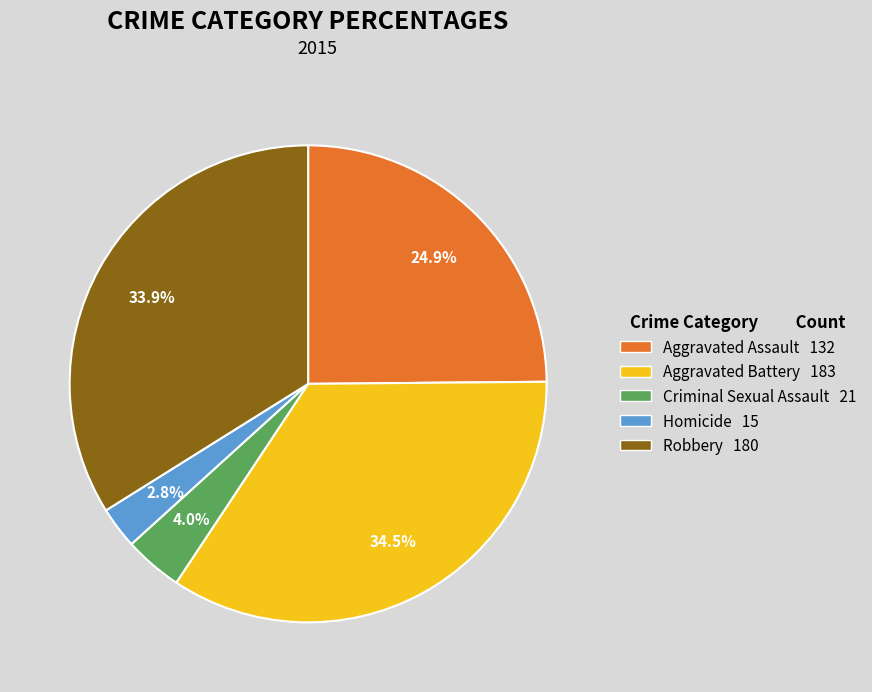

Combined, what portion of the pie is Homicide and Aggravated Assault?

27.7%